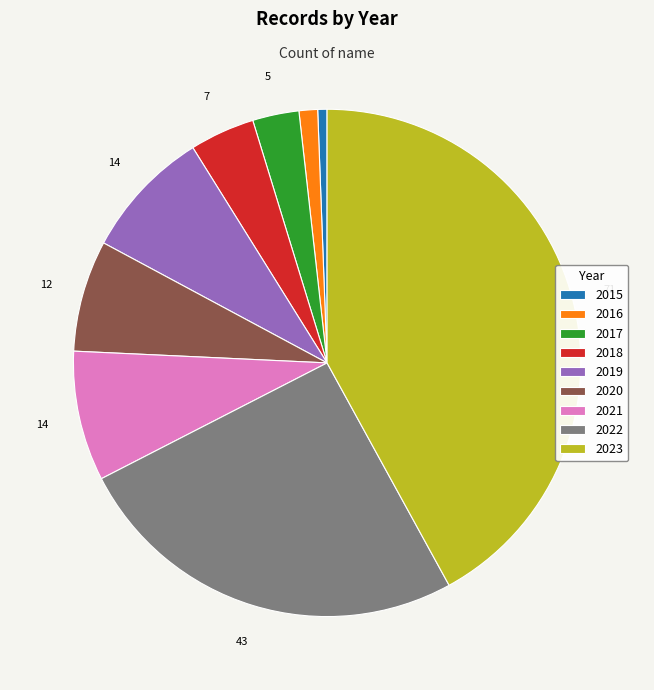

True or false: 2023 accounts for 42% of the total.

True